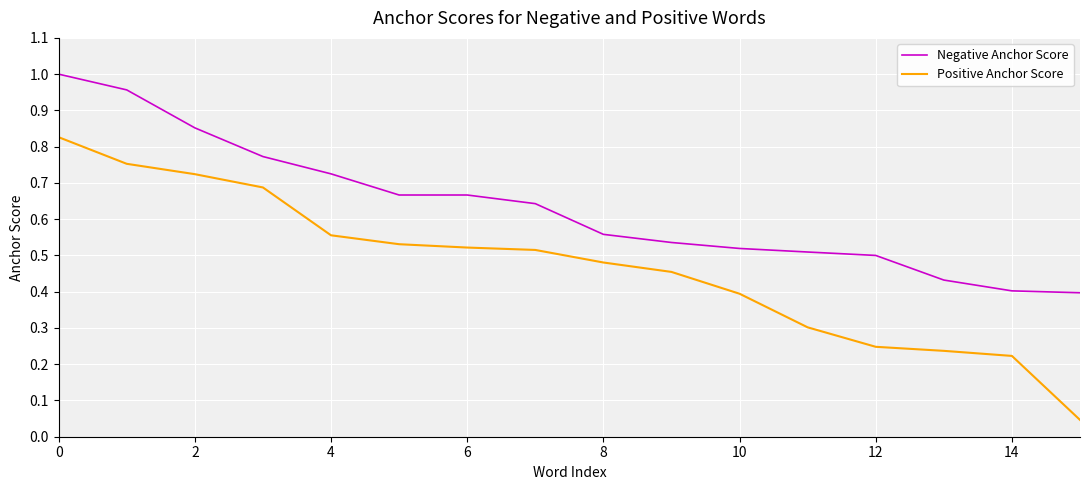

What is the sum of all Negative Anchor Score values?

10.1